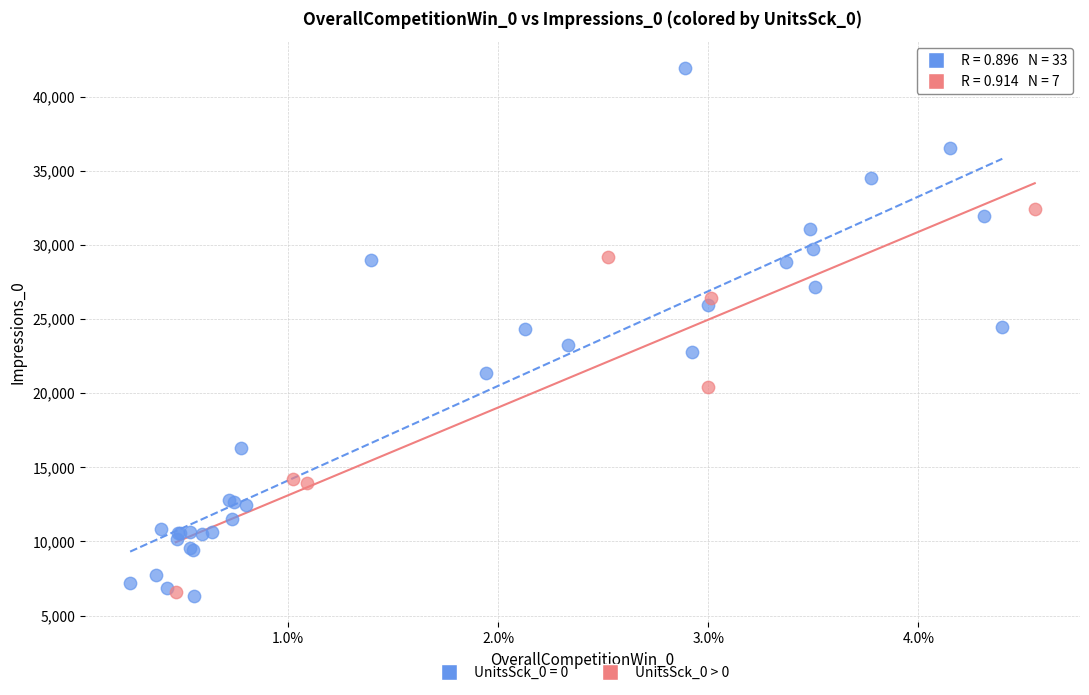

Which series contains the highest Y value?

UnitsSck_0 = 0